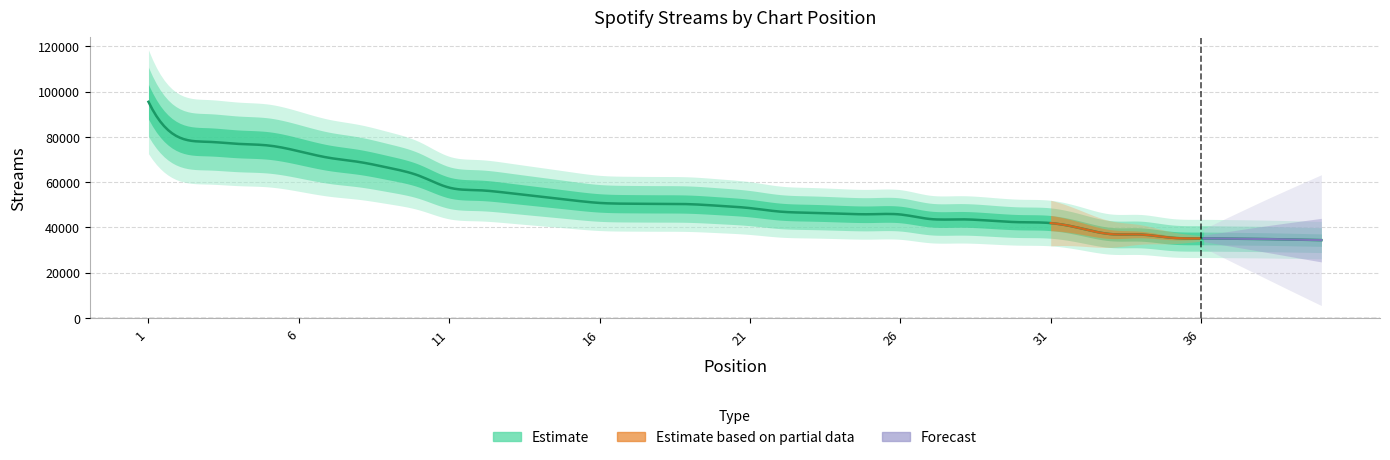

Reading left to right, transcribe all the data shown in this chart.

1=95500	2=79915	3=77819	4=76905	5=76189	6=73666	7=70774	8=68936	9=66313	10=62829	11=57595	12=56423	13=55175	14=53660	15=52148	16=50825	17=50482	18=50409	19=50270	20=49537	21=48543	22=46991	23=46493	24=46087	25=45825	26=45721	27=43709	28=43568	29=42982	30=42299	31=41930	32=39613	33=37050	34=36870	35=35465	36=35143	37=35041	38=34901	39=34660	40=34396